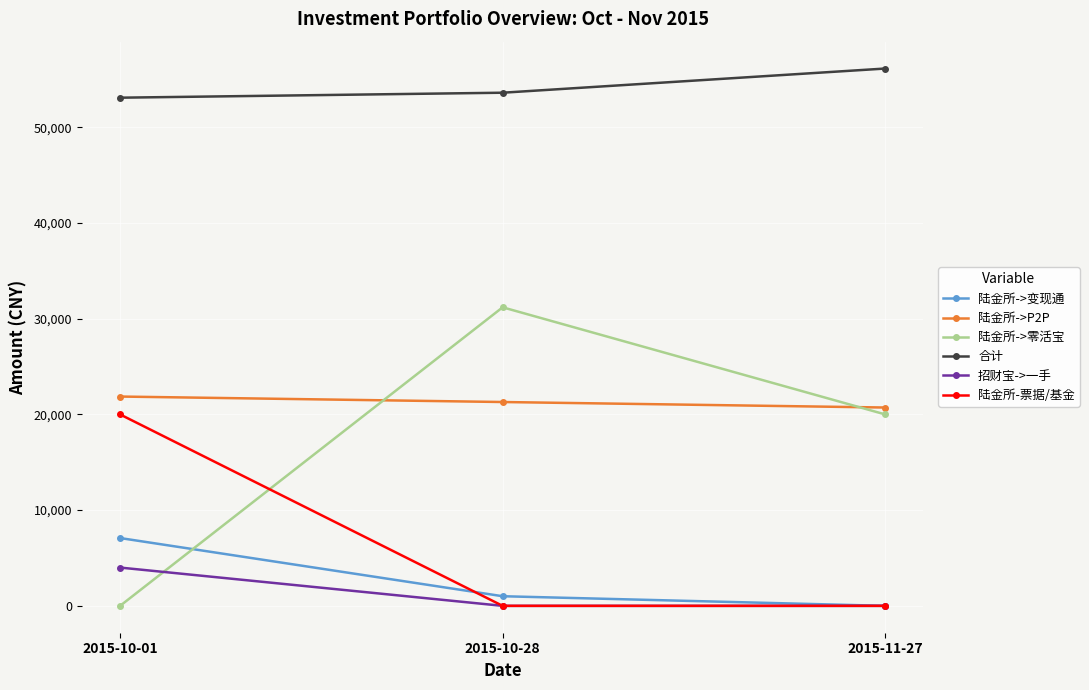

What is the label of the 2nd point from the left?

2015-10-28